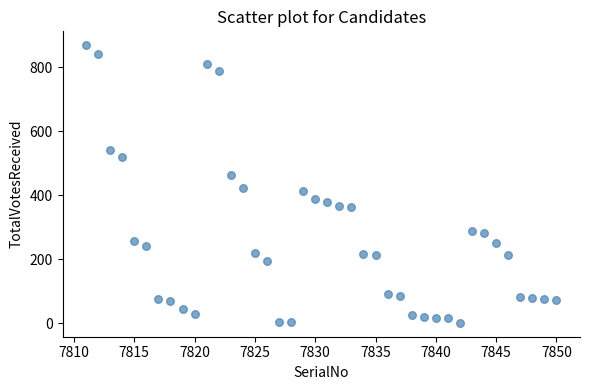

What Y value in the scatter plot is closest to 435?

423